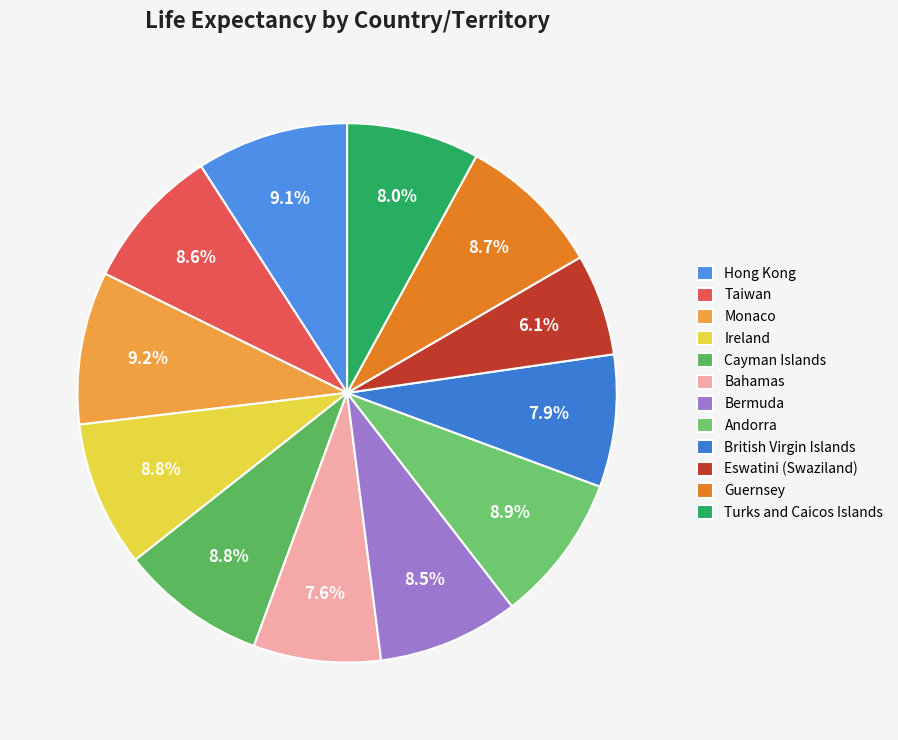

Which category has the biggest portion of the pie?

Monaco